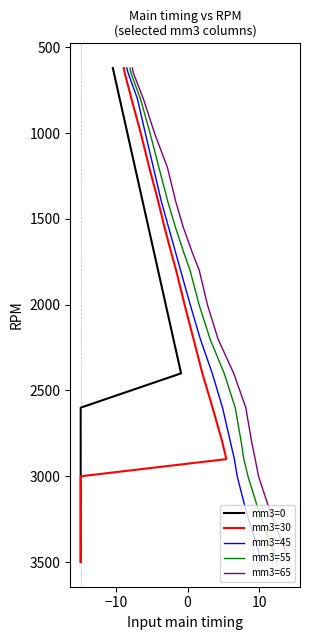

What is the lowest value of the mm3=45 series?

620